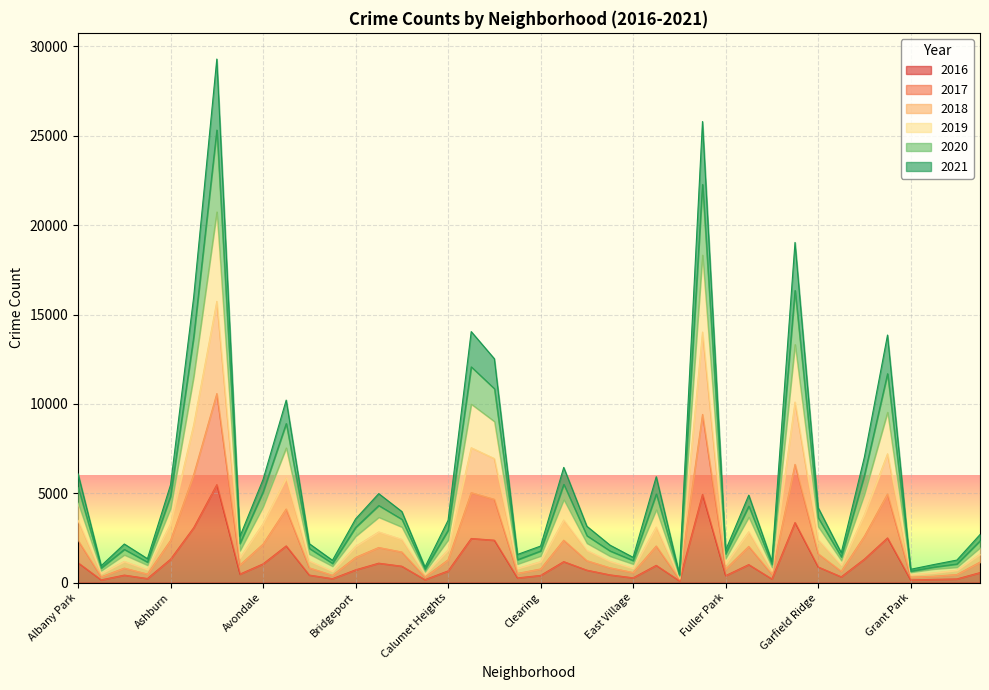

True or false: 2021 has a value of 2190 at Avalon Park.

True